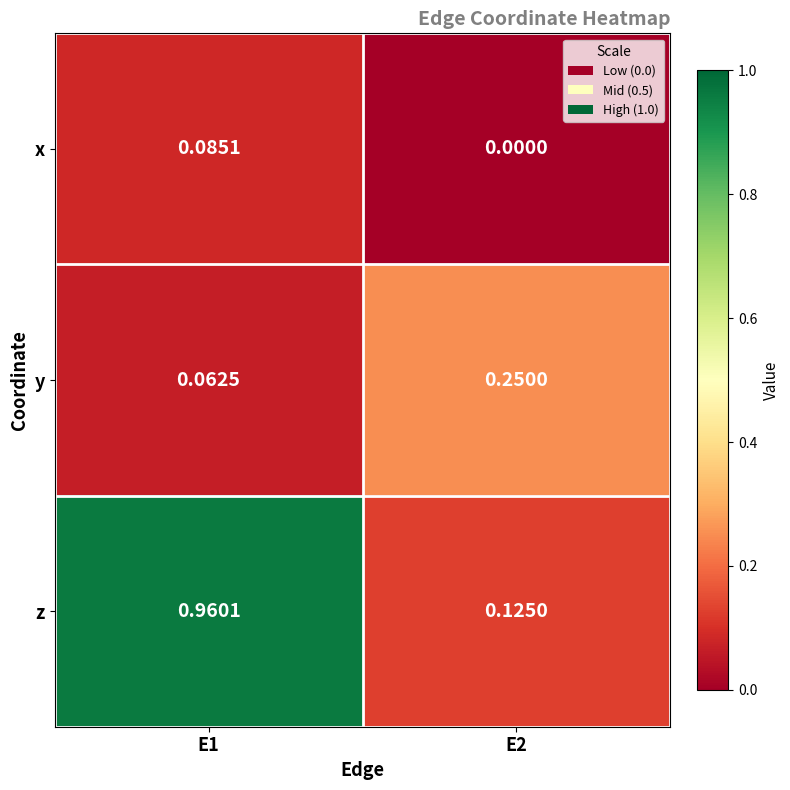

How many categories are shown in the chart?

2